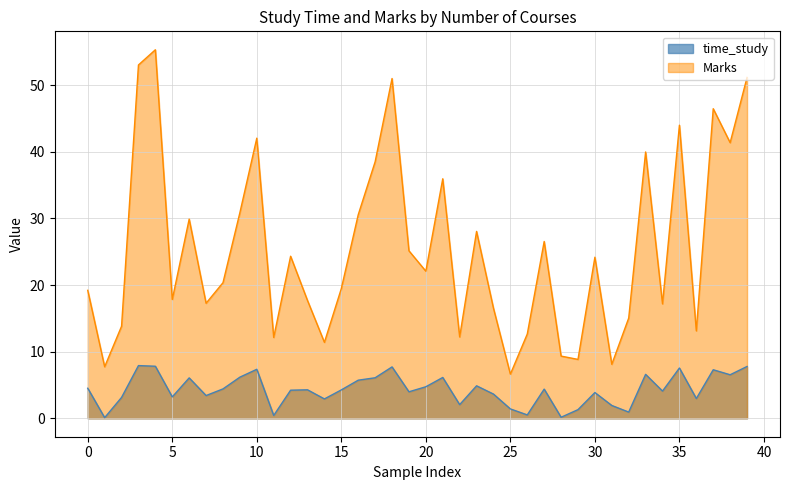

Which series has the largest total across all categories?

Marks